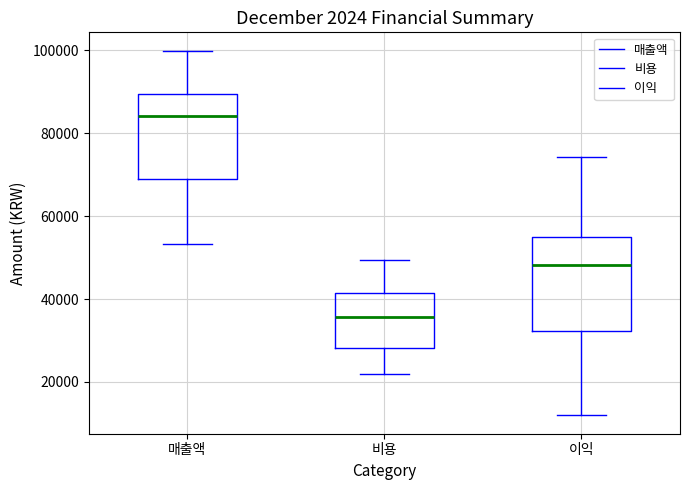

Reading left to right, transcribe this box plot: for each box, give where its median line is, the range the box spans, and where its two whiskers end, as read against the y-axis. The values are not printed on the chart, so give them approximately, as read against the axis.

매출액: median 84000, box 68000 to 90000, whiskers 54000 to 100000
비용: median 36000, box 28000 to 42000, whiskers 22000 to 50000
이익: median 48000, box 32000 to 54000, whiskers 12000 to 74000